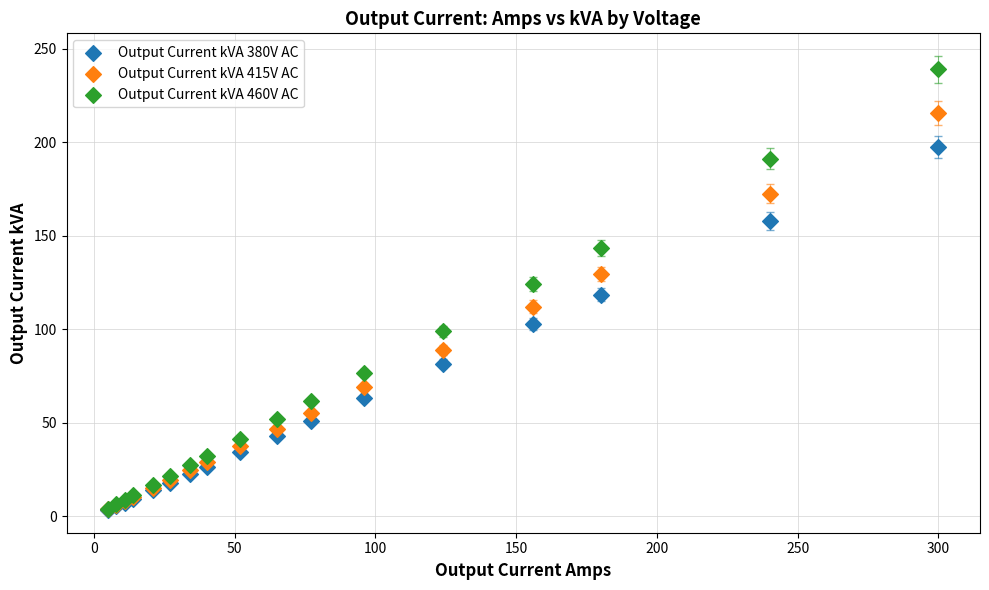

In the Output Current kVA 415V AC series, what Y value is closest to 109?

112.1